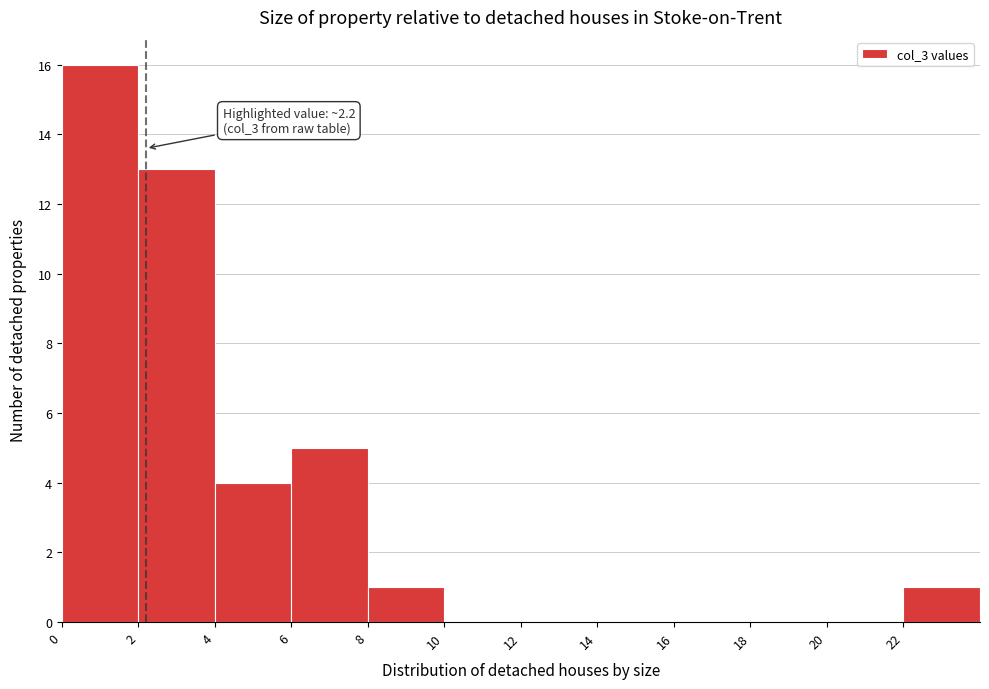

Which range on the x-axis has the tallest bar?

0 to 2